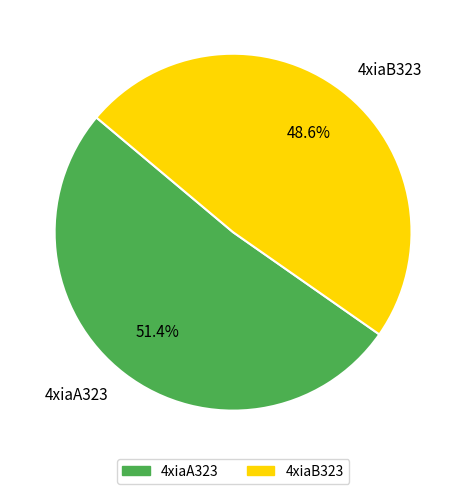

What is the ratio of the value at 4xiaB323 to the value at 4xiaA323?

0.9